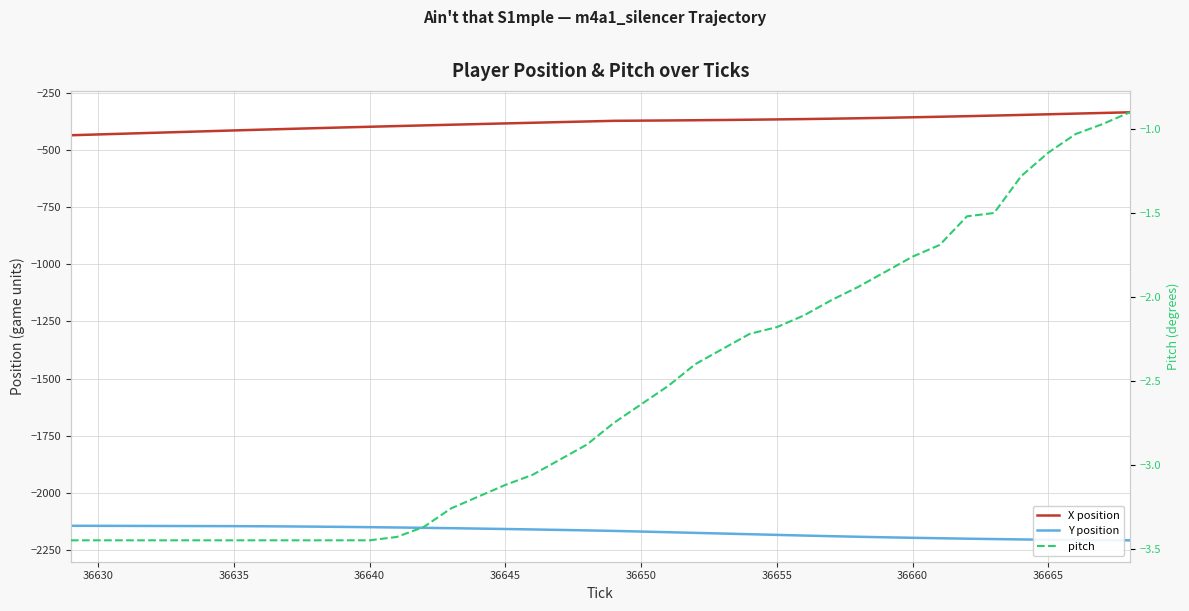

Rank the series by their average value, from highest to lowest.

pitch, X position, Y position